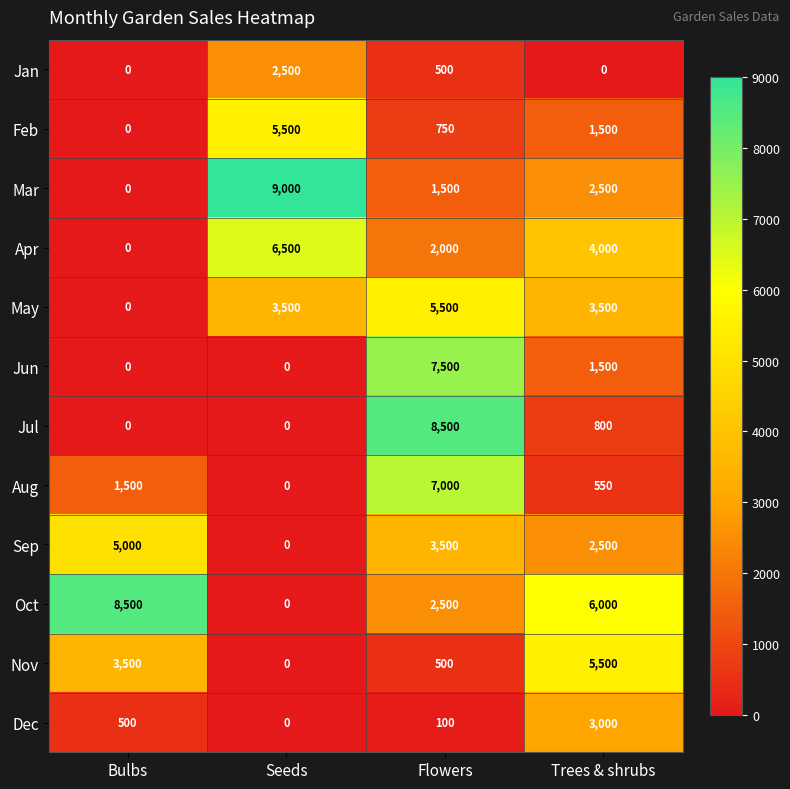

Which series has the largest total across all categories?

Oct